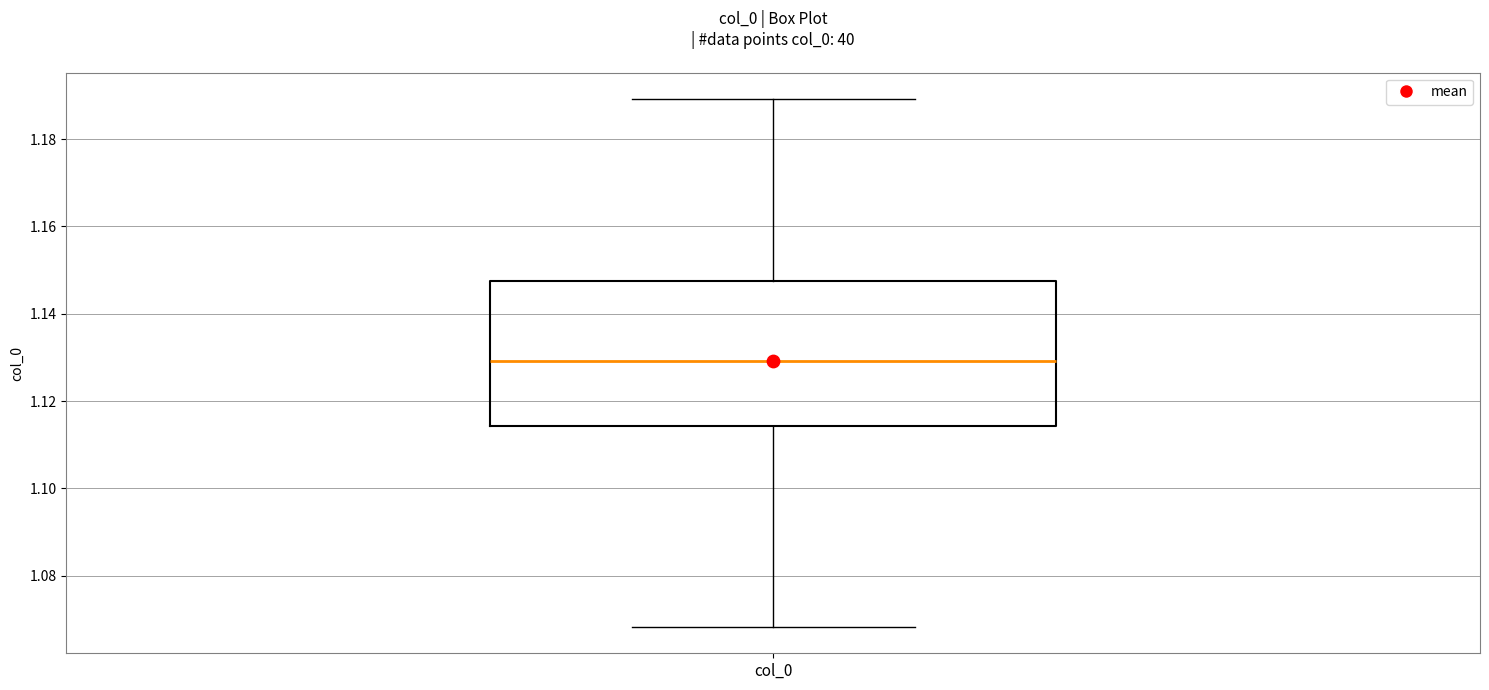

Where is the lower edge of the box for col_0 on the y-axis? The values are not printed on the chart, so give them approximately, as read against the axis.

1.114